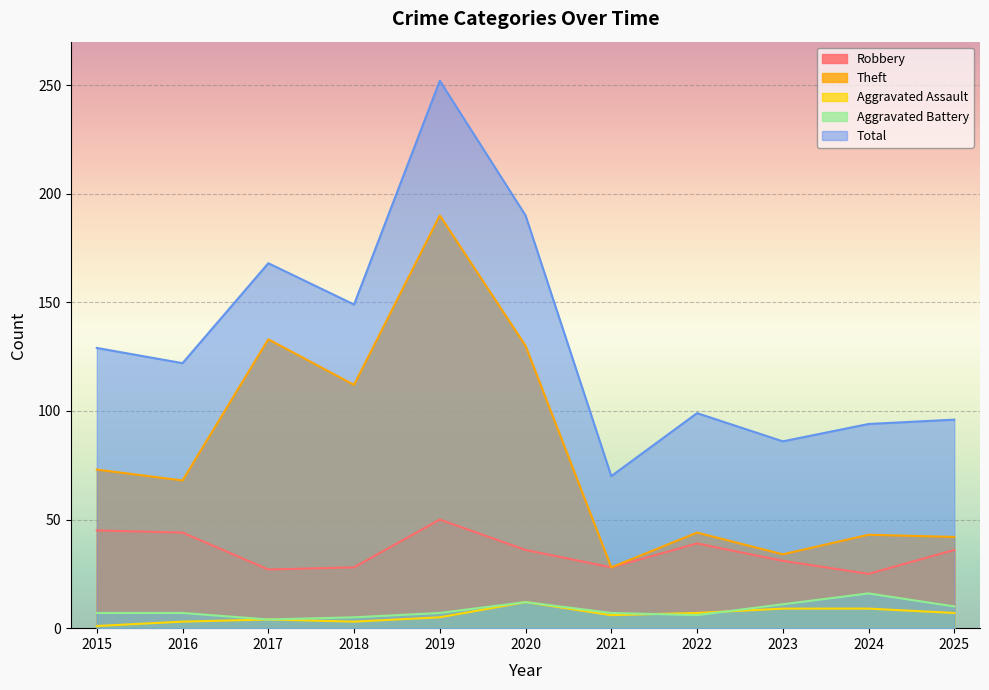

What is the maximum value shown in the chart?

252